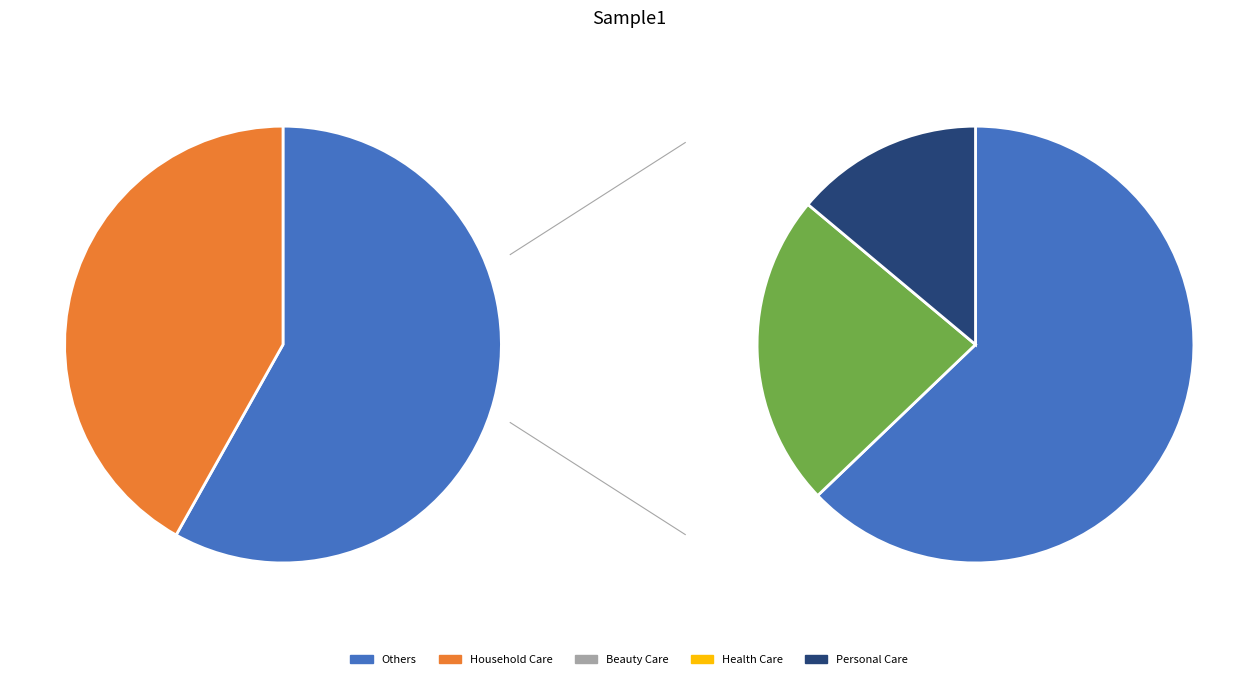

To the nearest percent, what percentage of the pie is Beauty Care?

14%